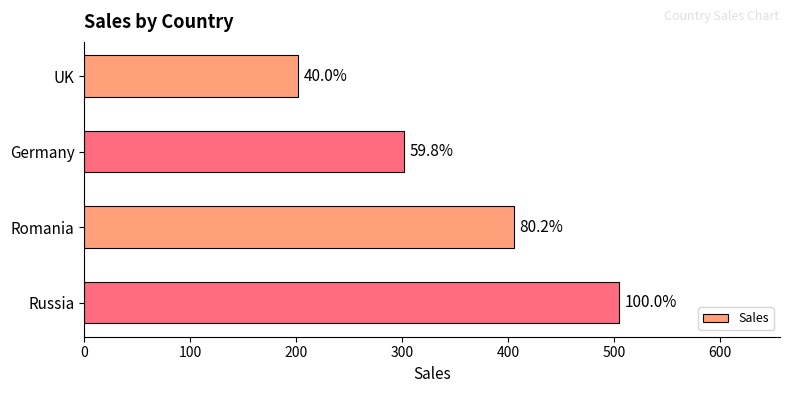

What is the difference between the maximum and minimum values?

303